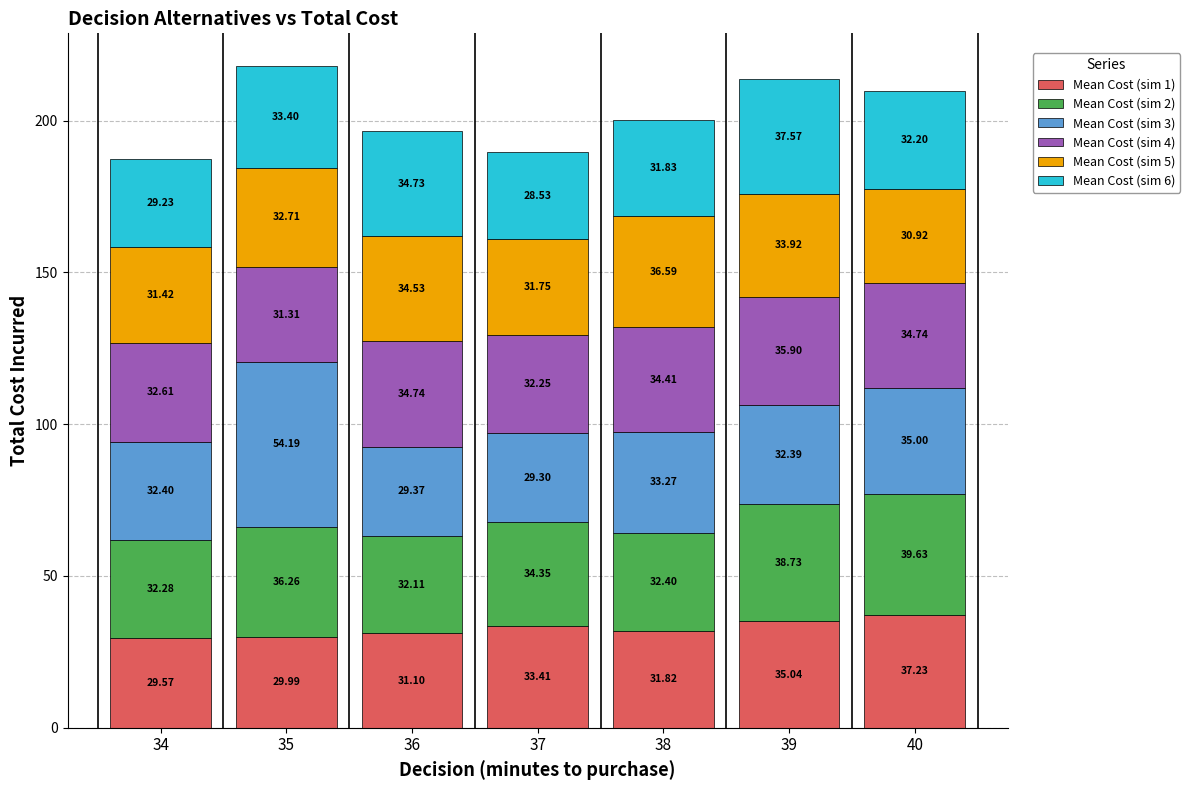

At which category is the sum across all series the highest?

35